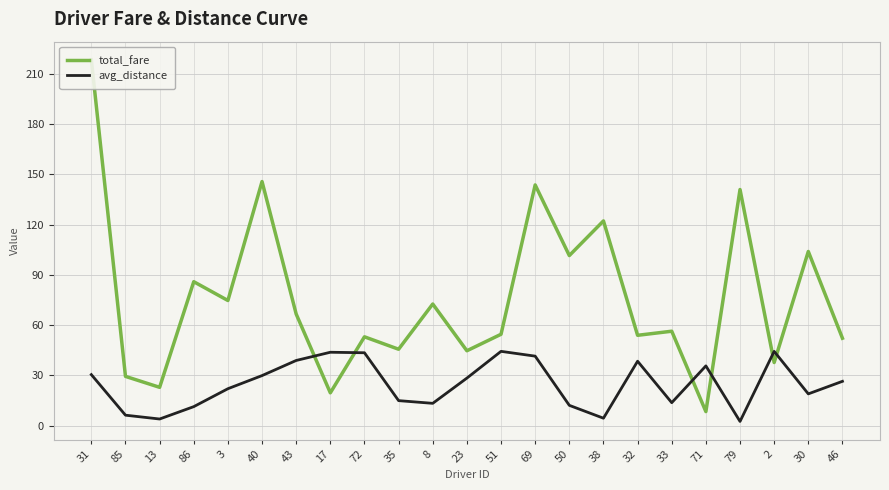

True or false: avg_distance and total_fare intersect in this chart.

True